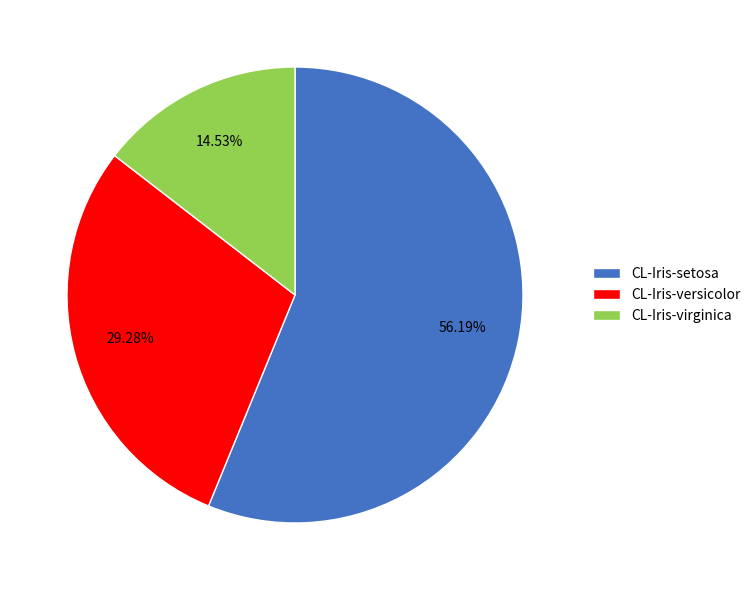

Which slice represents more than half of the pie?

CL-Iris-setosa